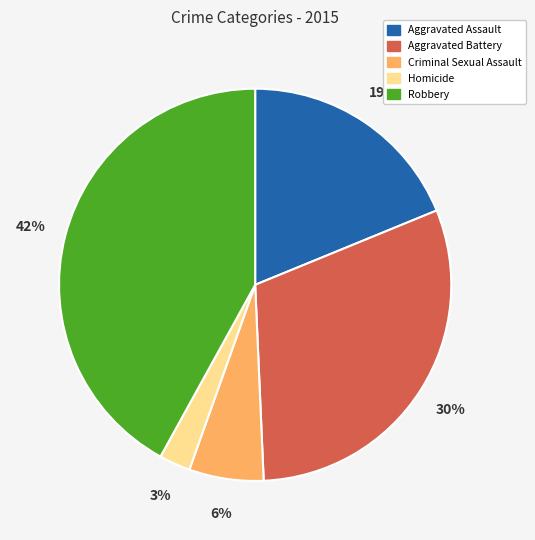

How many segments does this pie chart have?

5